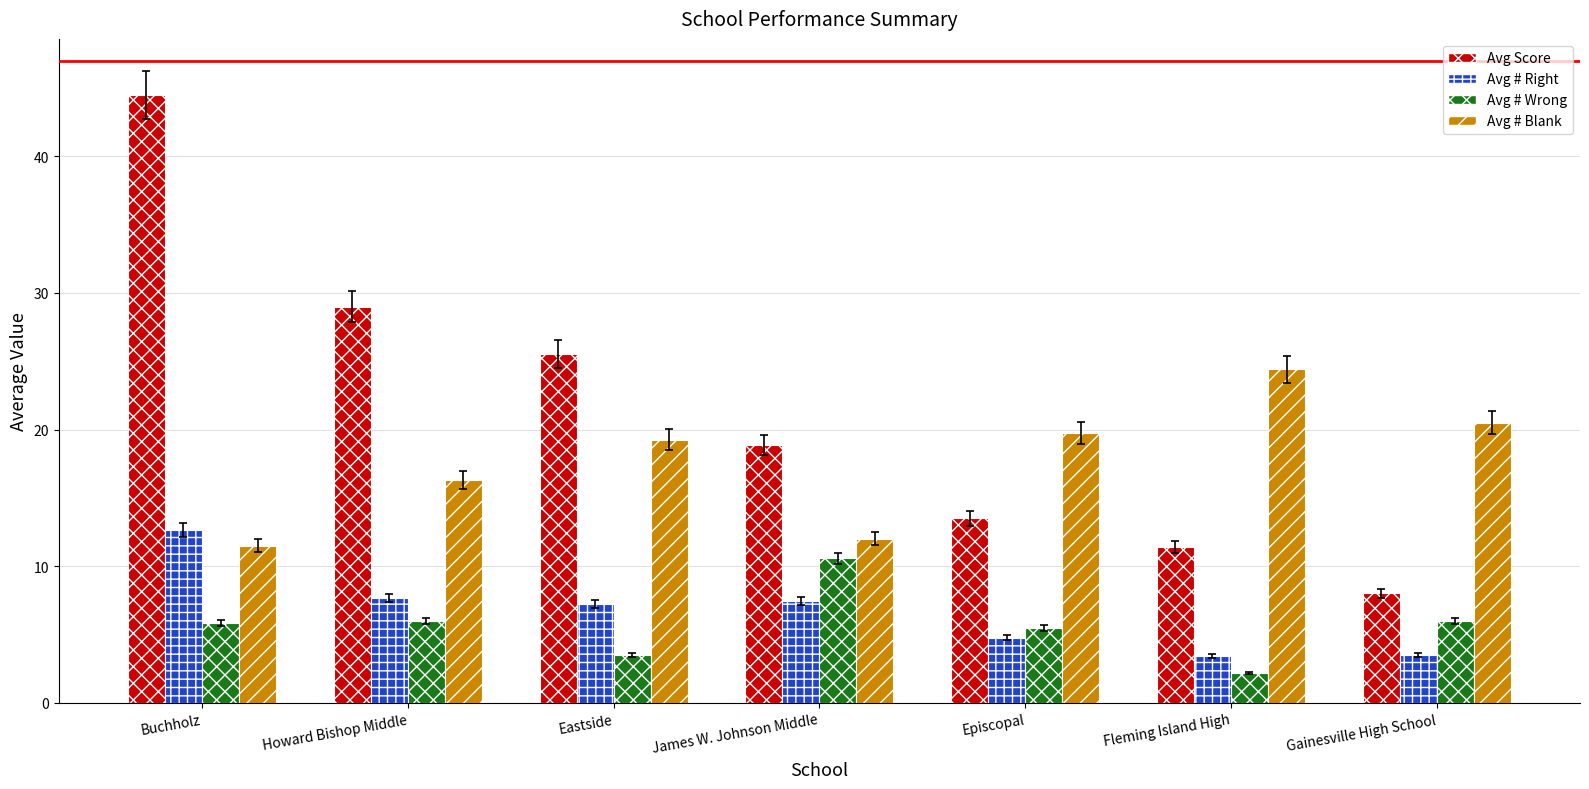

What is the difference between the Avg # Blank values at Episcopal and Eastside?

0.5